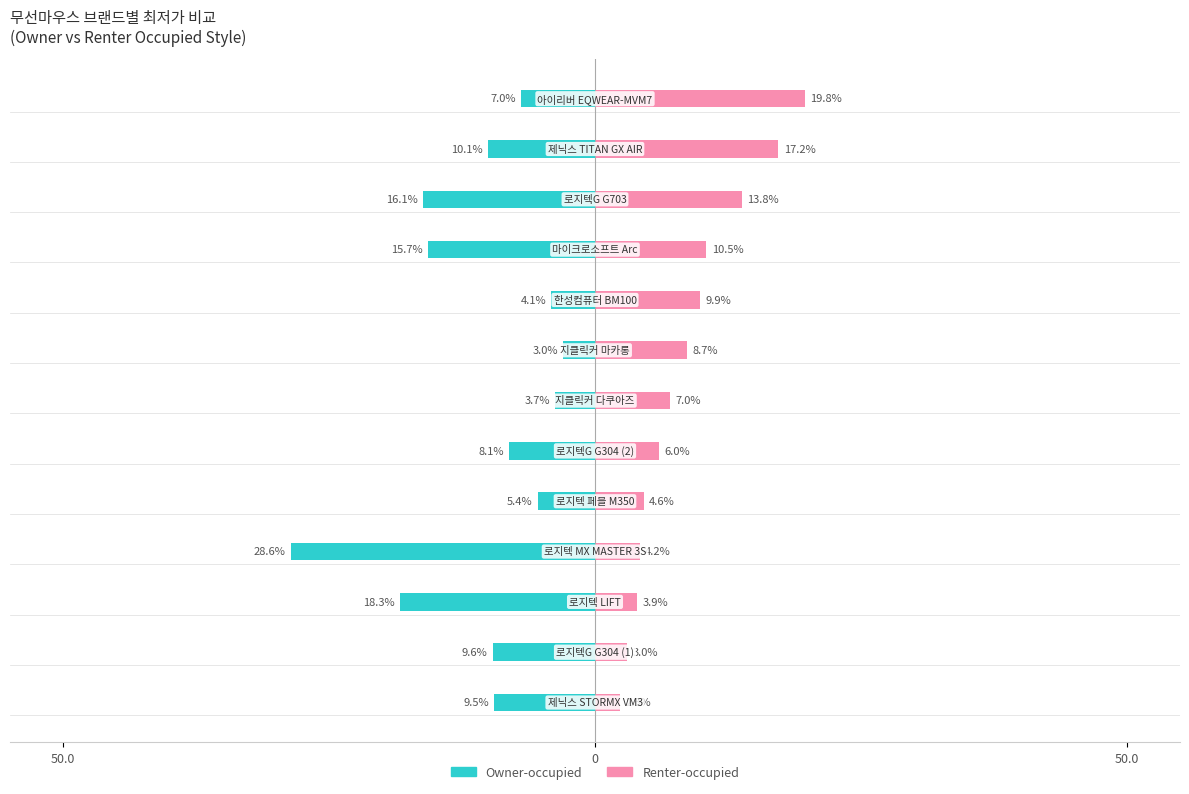

The value of Renter-occupied at 50.0 is 5.8. True or false?

False